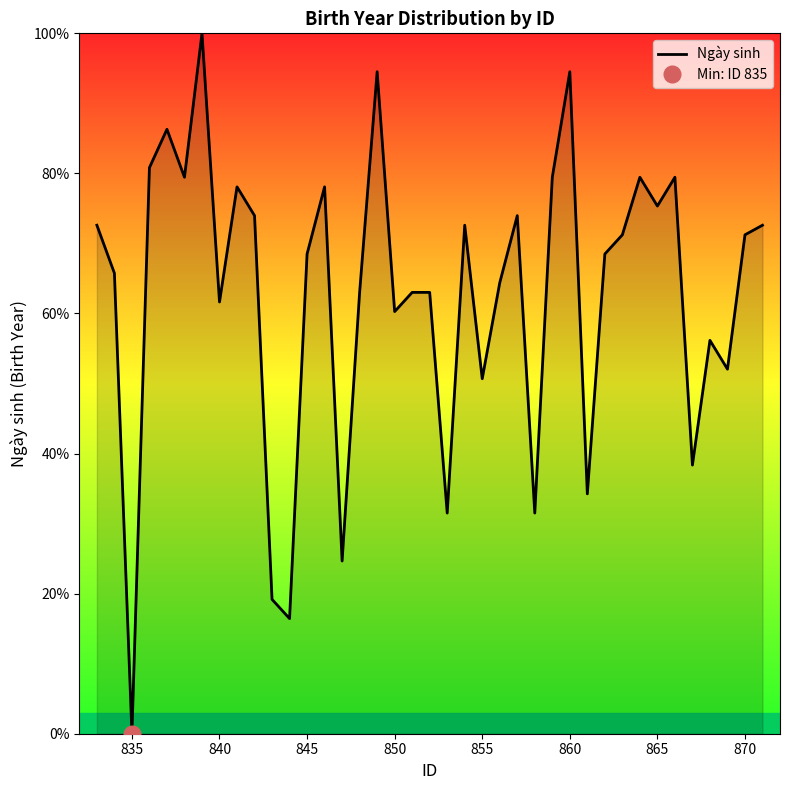

Which category has the lowest value in the Ngày sinh series?

835